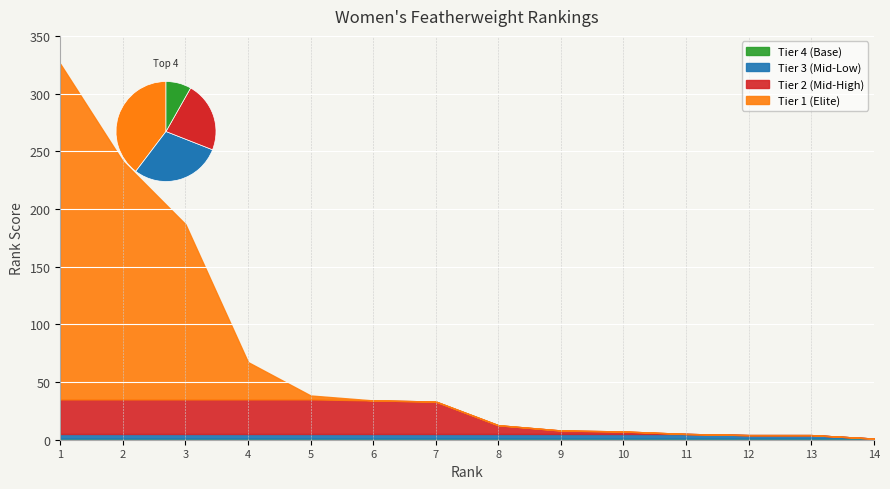

Reading right to left, what are all the values shown in this chart?

1.0	4.0	4.0	5.0	7.2	8.0	12.6	33.1	34.1	38.3	67.3	186.8	241.2	325.8